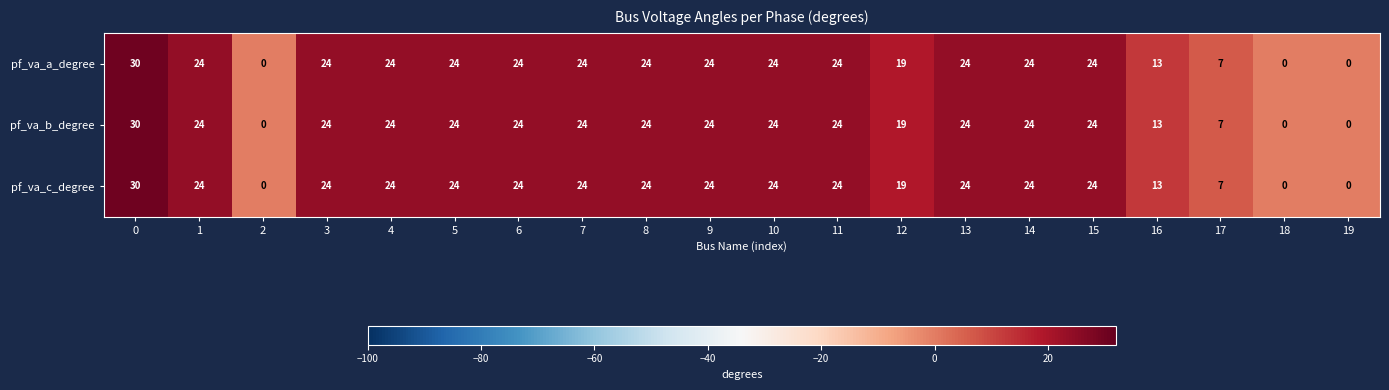

What is the maximum value for pf_va_a_degree?

30